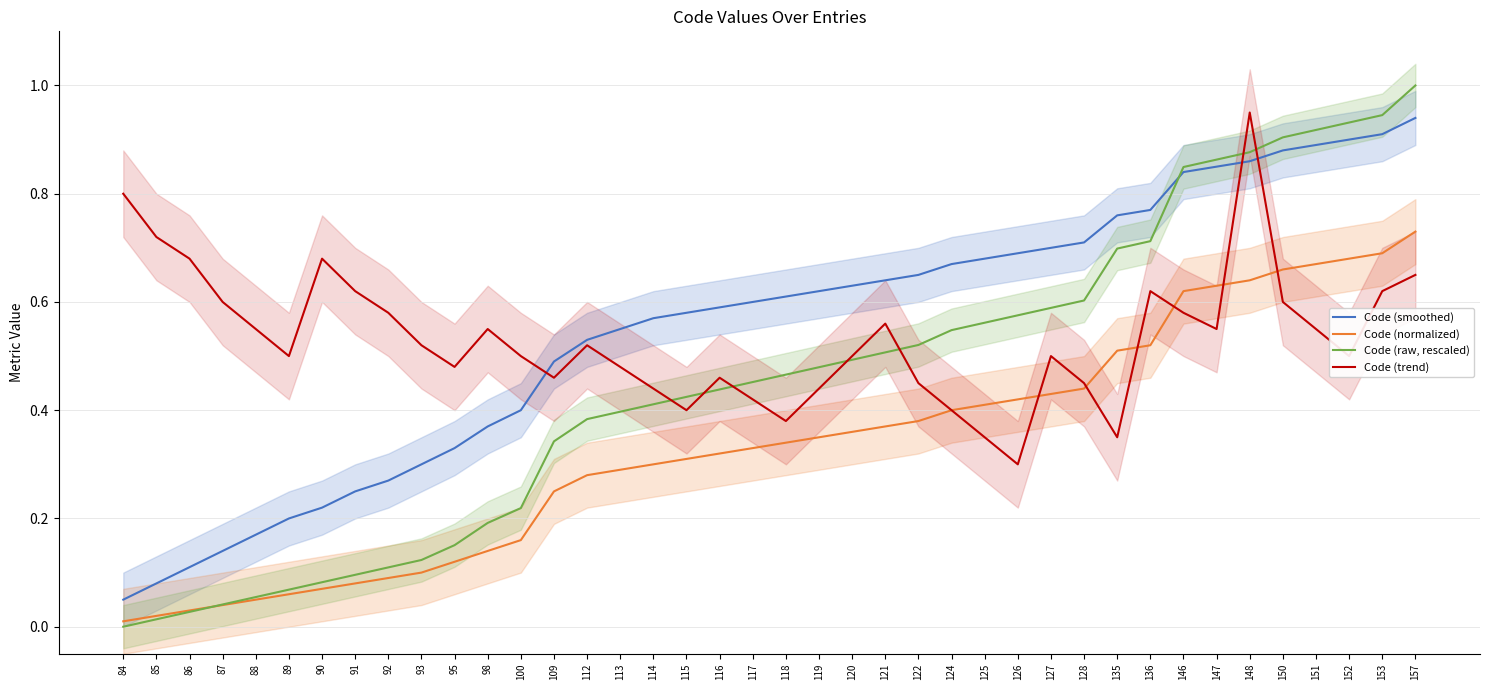

The value of Code (trend) at 117 is 0.3. True or false?

False